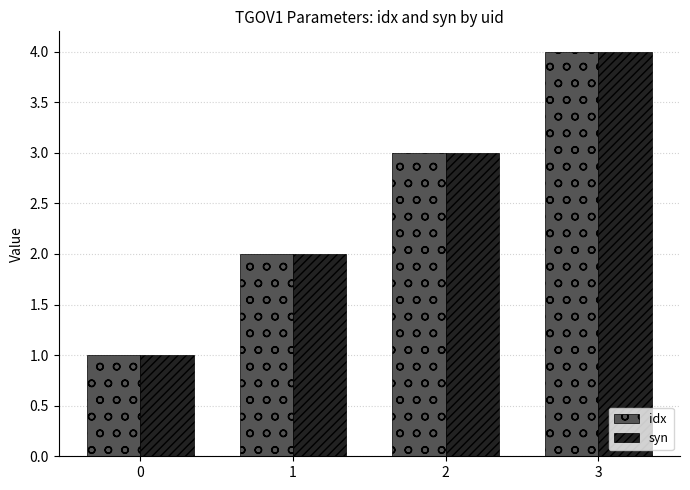

What is the sum of all idx values?

10